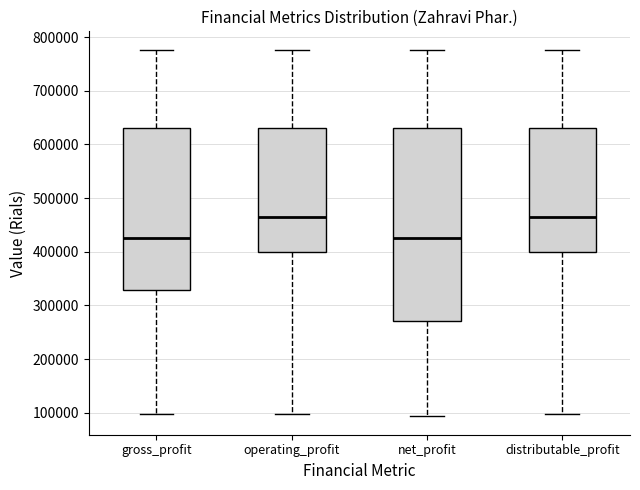

Which box is the tallest, from its lower edge to its upper edge?

net_profit